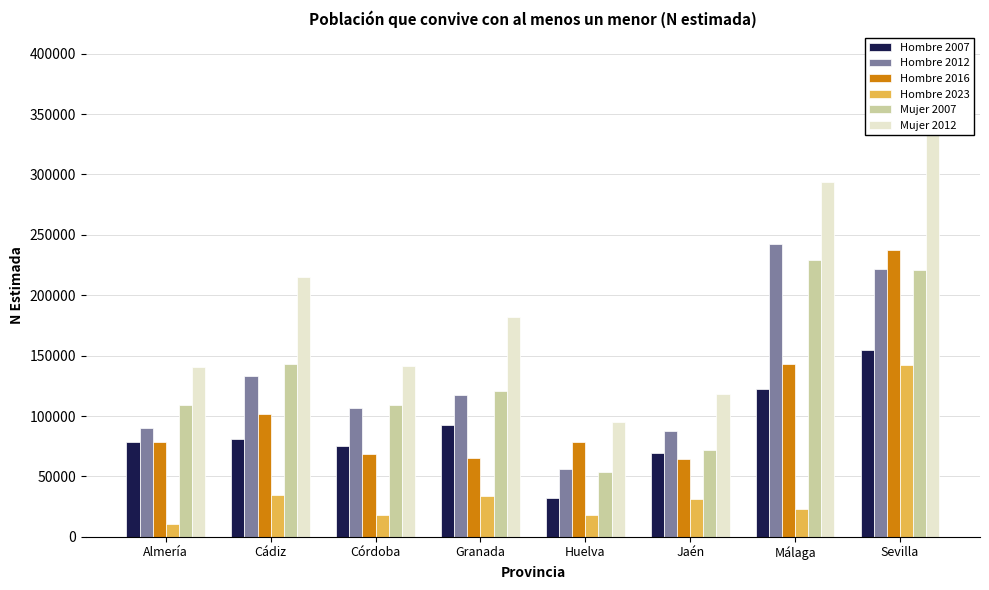

True or false: Mujer 2007 has a value of 72221 at Jaén.

True